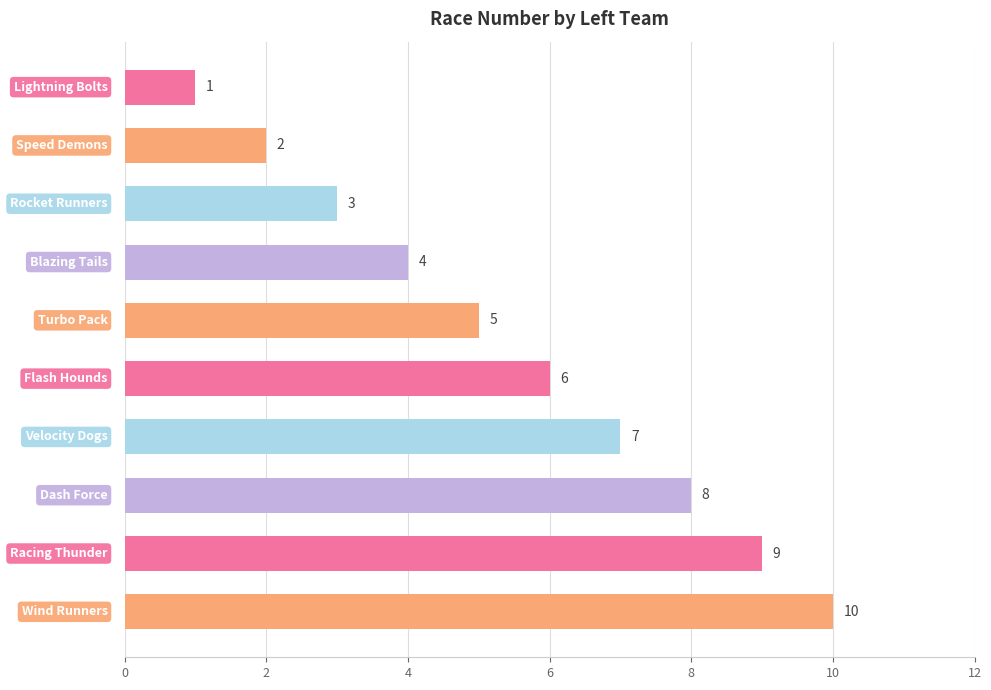

How many values are below 6?

5